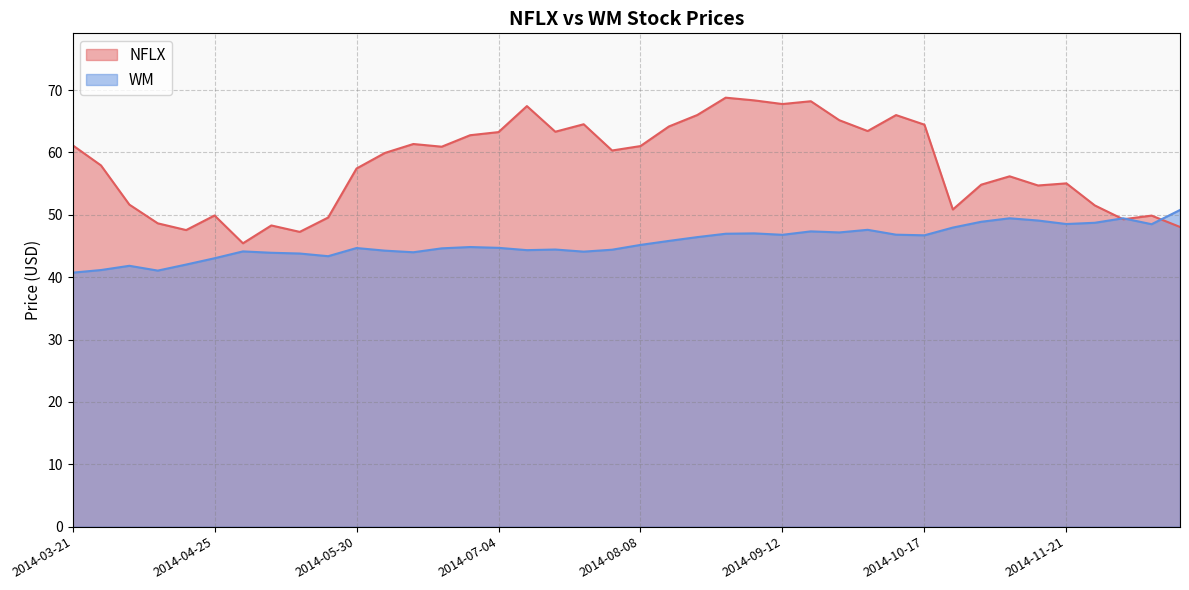

How many series are shown in this chart?

2